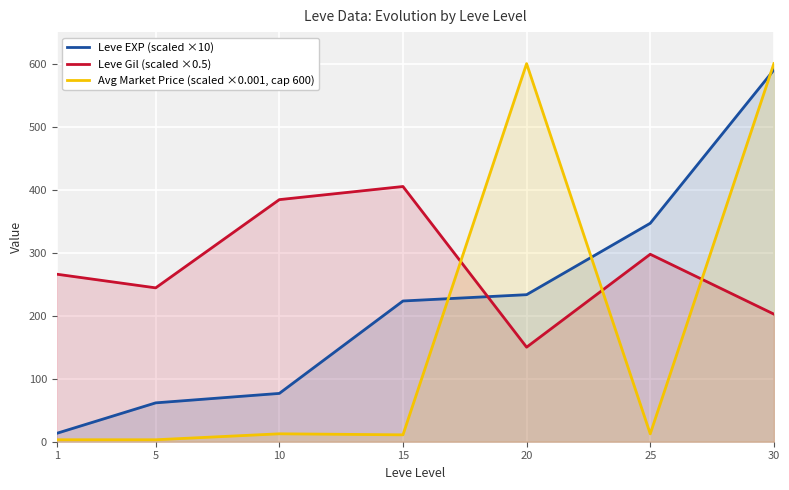

Read the Leve Gil (scaled ×0.5) value at 15.

405.0